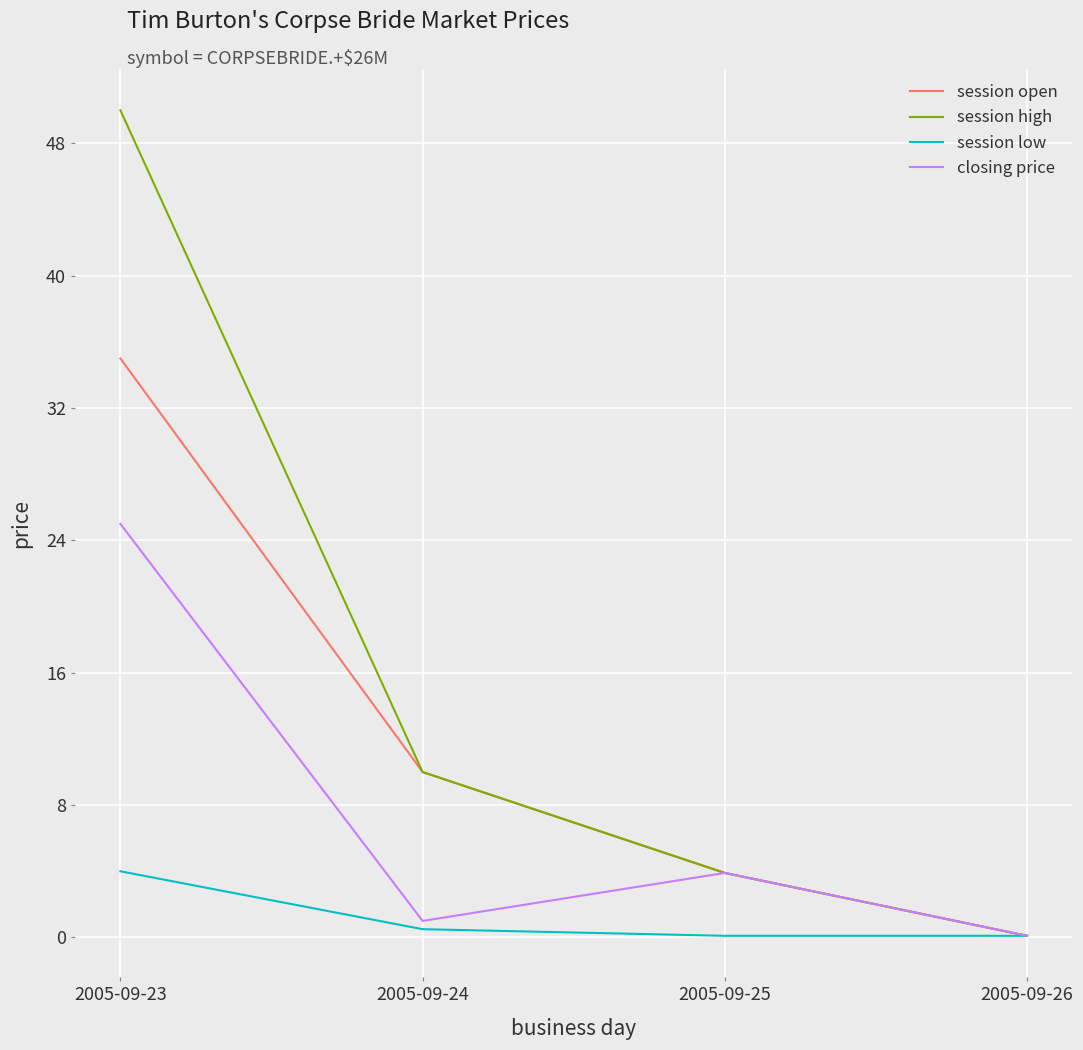

At which category does closing price reach its first local valley?

2005-09-24